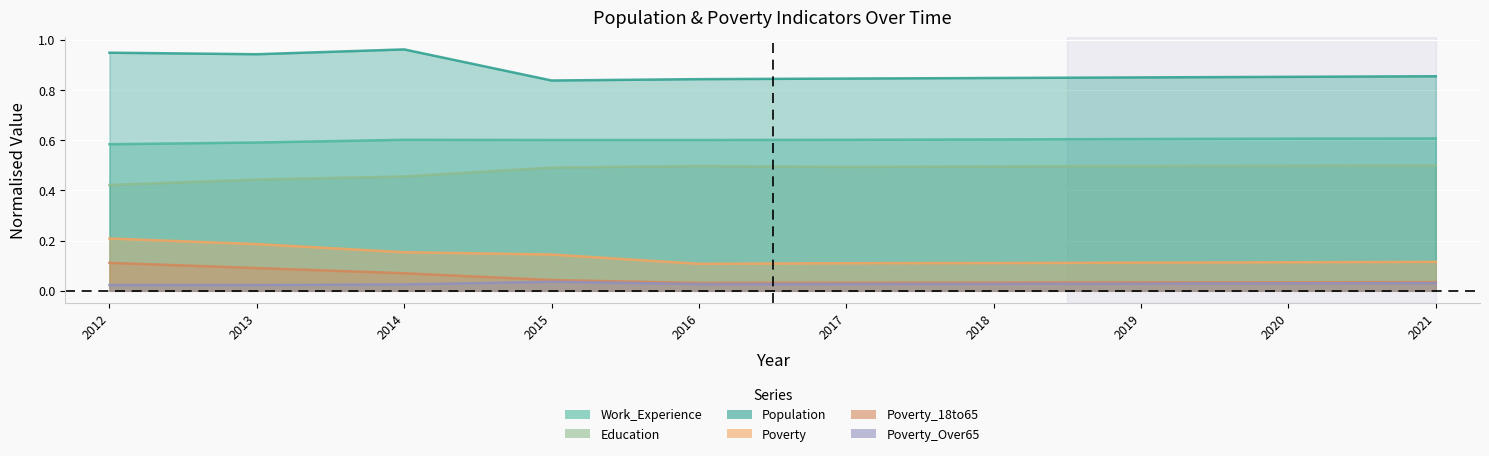

Is it true that Education equals 0.5 at 2021?

True